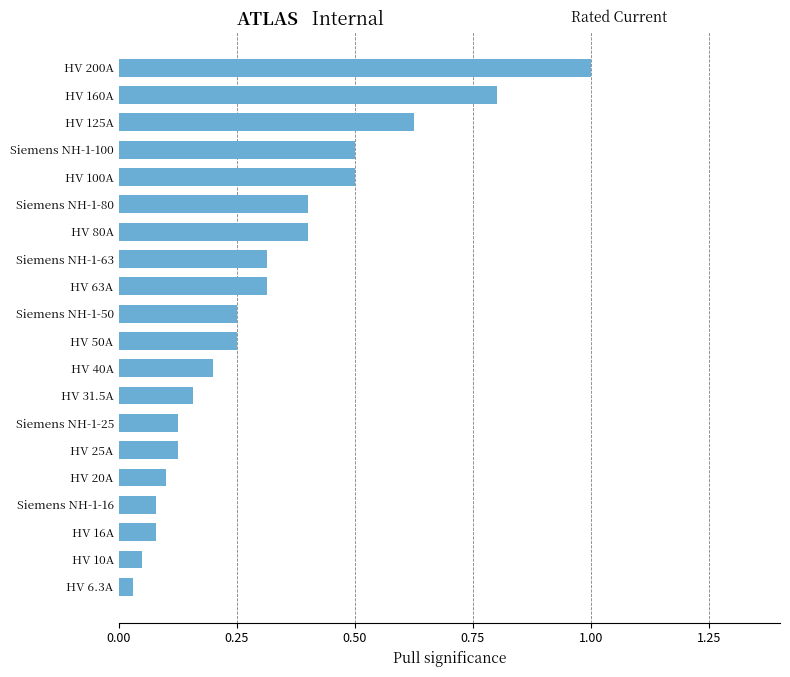

What is the greatest value displayed?

1.0